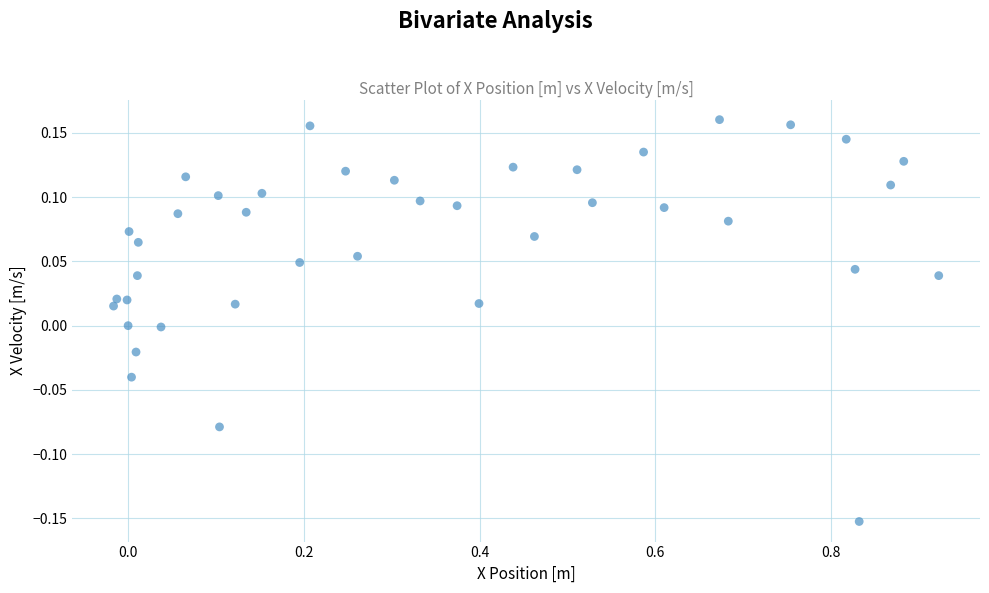

What is the range of Y values (max minus min)?

0.3